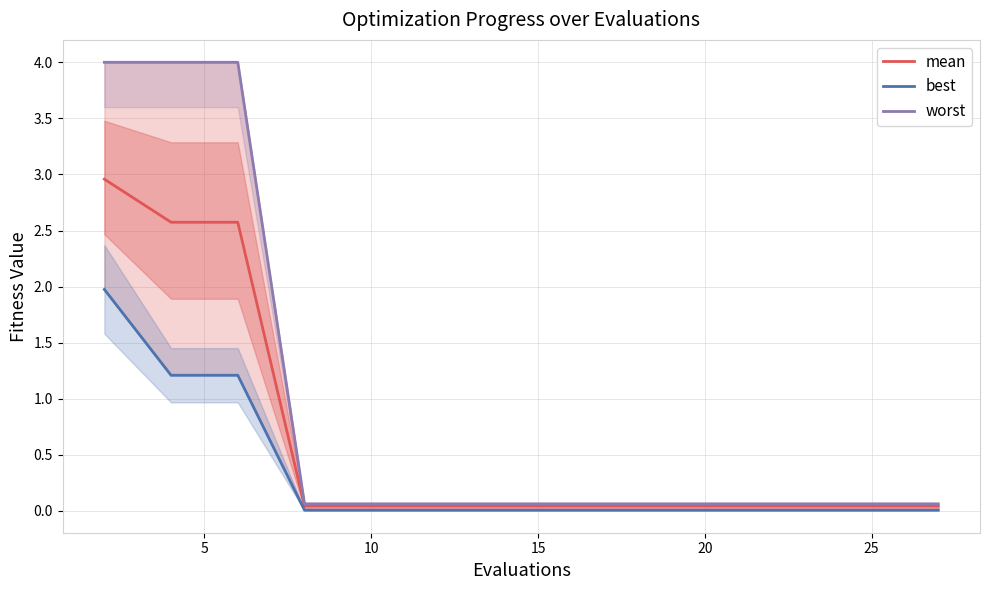

At how many categories does at least one series exceed 3?

3